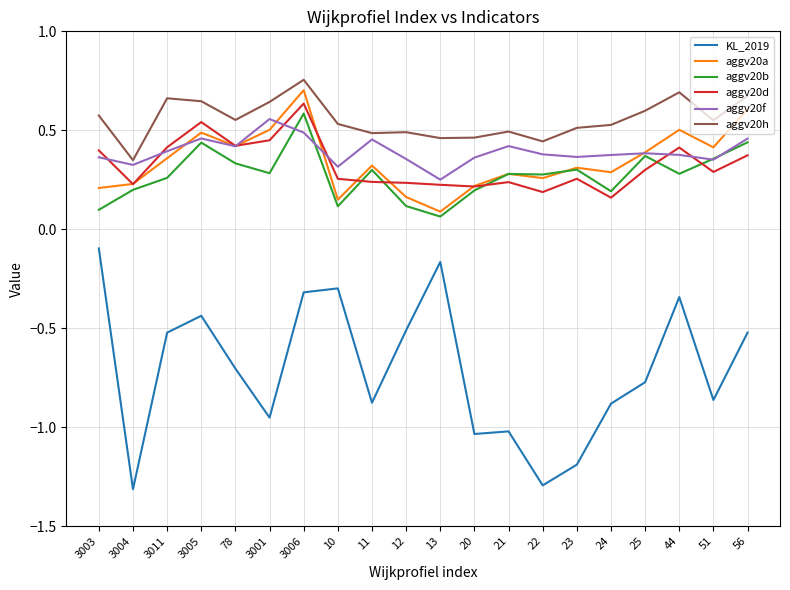

Where is KL_2019 nearest to the value 0?

3003